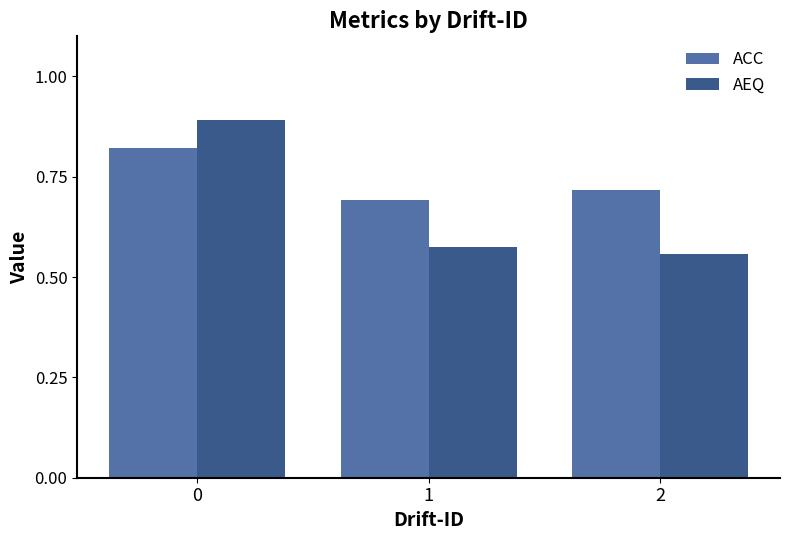

Are the bars horizontal?

No